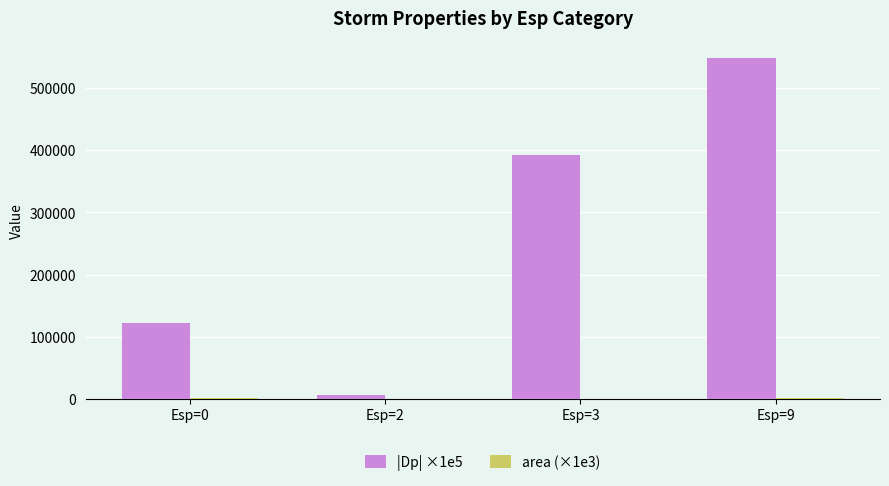

What is the sum of all |Dp| ×1e5 values?

1069020.2